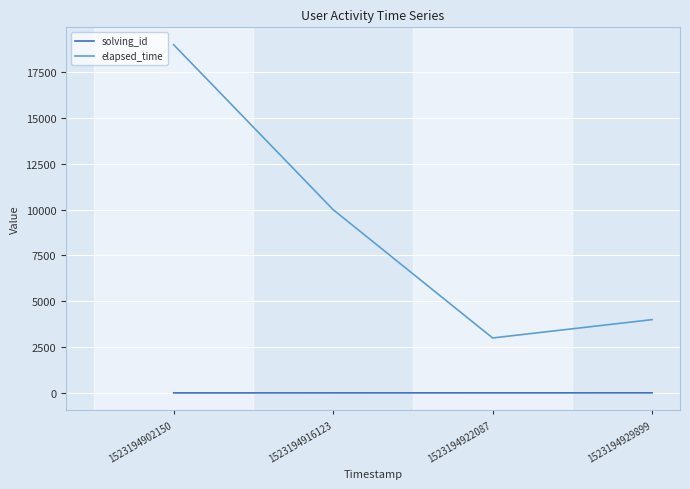

True or false: elapsed_time and solving_id intersect in this chart.

False